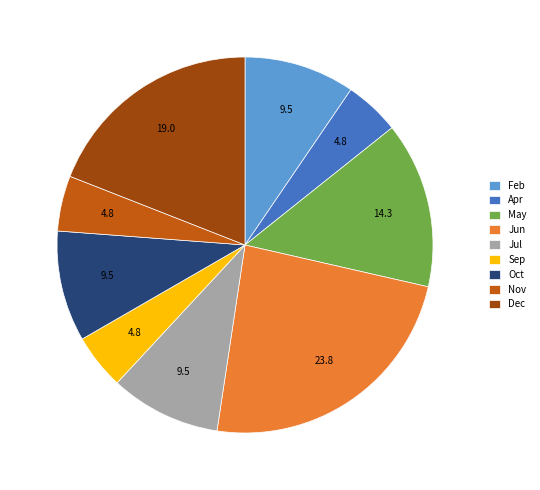

Is it true that Dec is 19% of the pie?

True